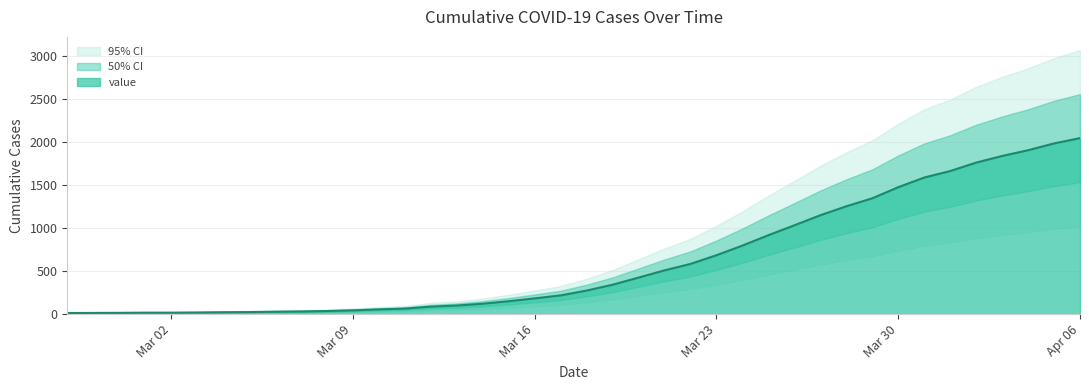

Reading right to left, extract all data points from this chart.

2047	1985	1906	1839	1762	1664	1588	1476	1347	1254	1150	1033	918	797	685	584	509	425	342	274	218	183	150	121	100	87	64	55	44	36	31	28	24	22	19	17	17	15	14	13